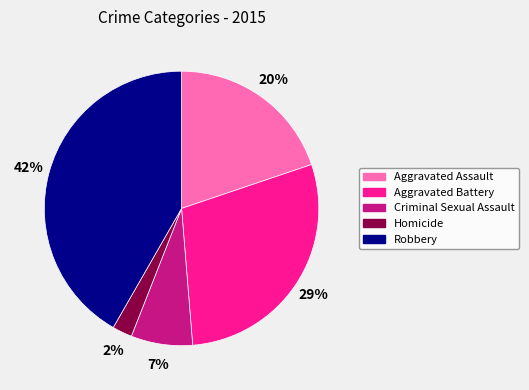

The Aggravated Assault slice represents 20% of the pie. True or false?

True